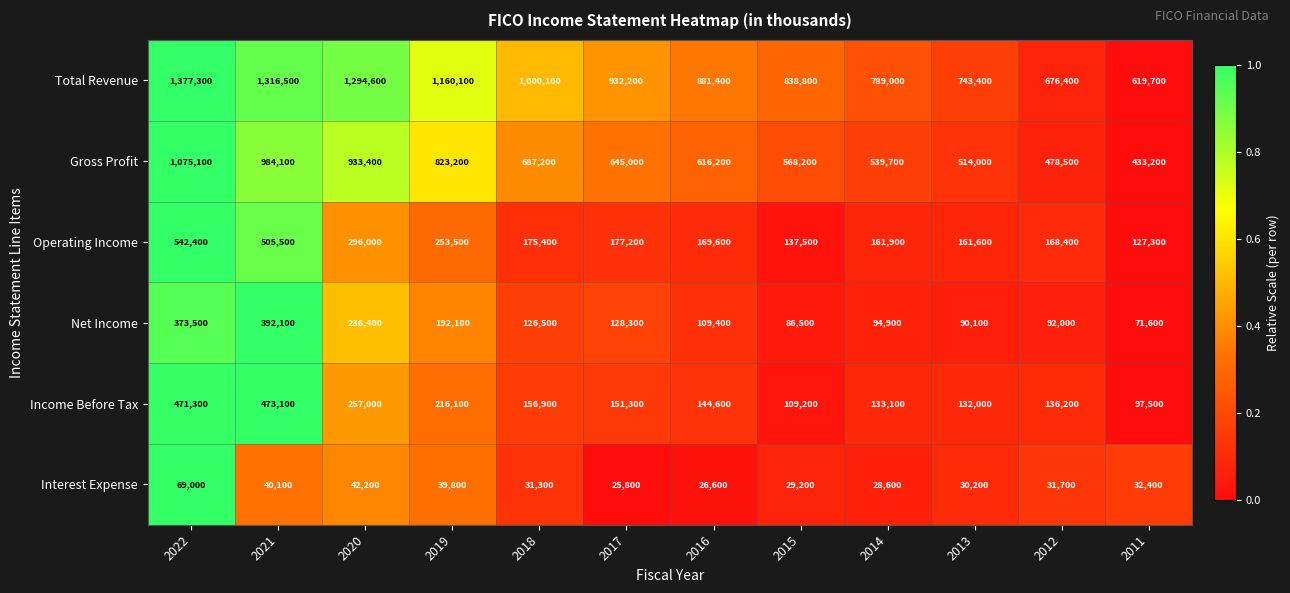

How many values in the Operating Income series are below 175400?

6